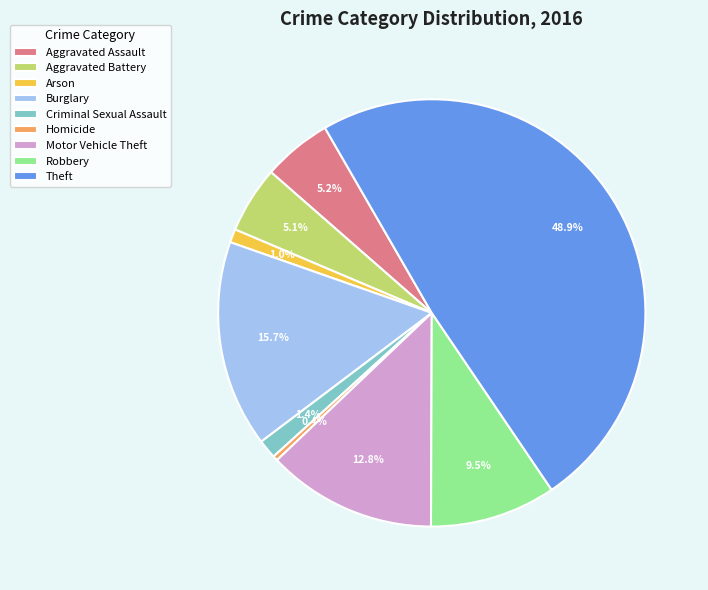

What percentage is the Aggravated Battery slice, to the nearest percent?

5%